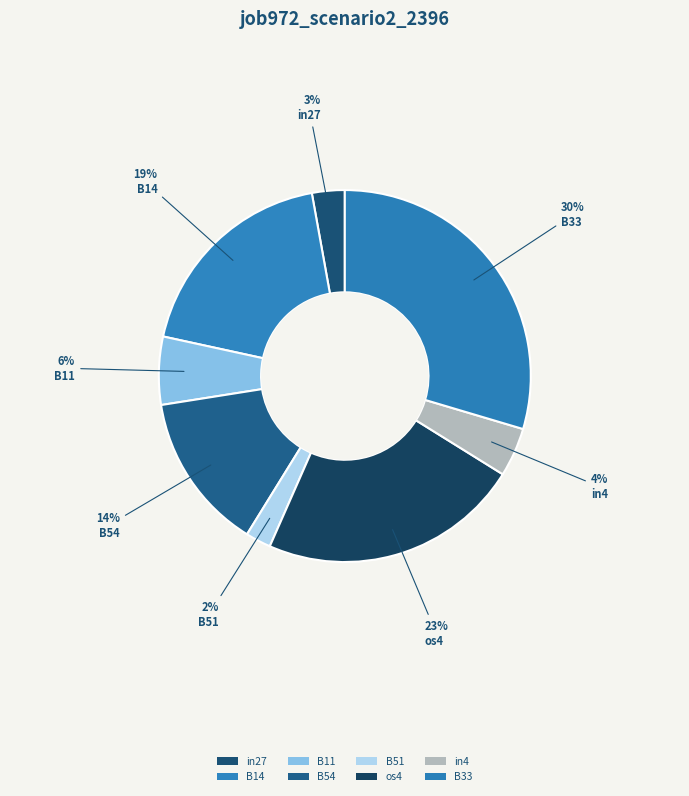

What percentage is the in4 slice, to the nearest percent?

4%